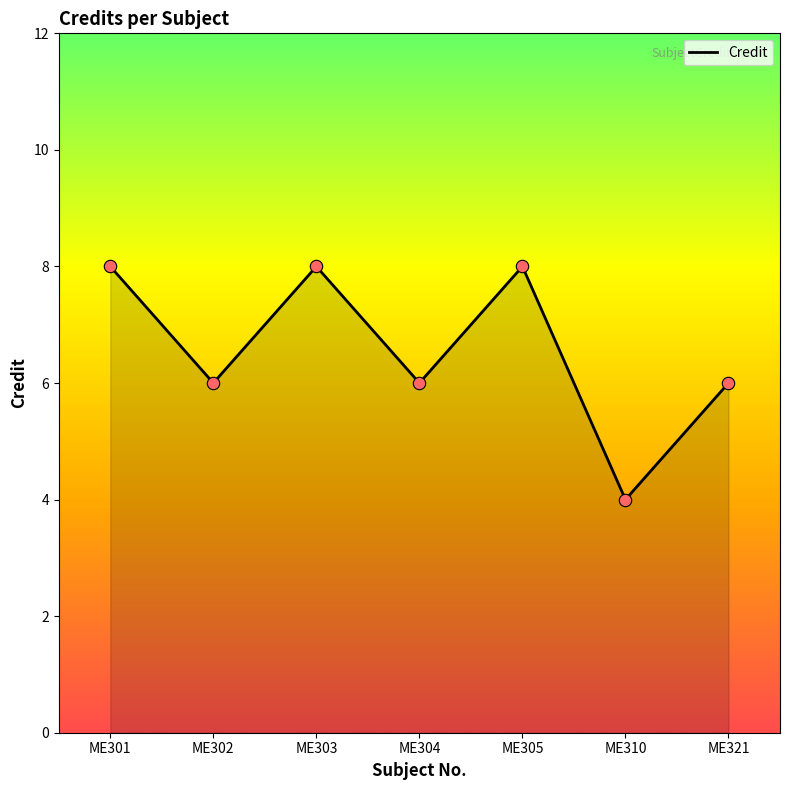

Between ME301 and ME302, which is larger?

ME301